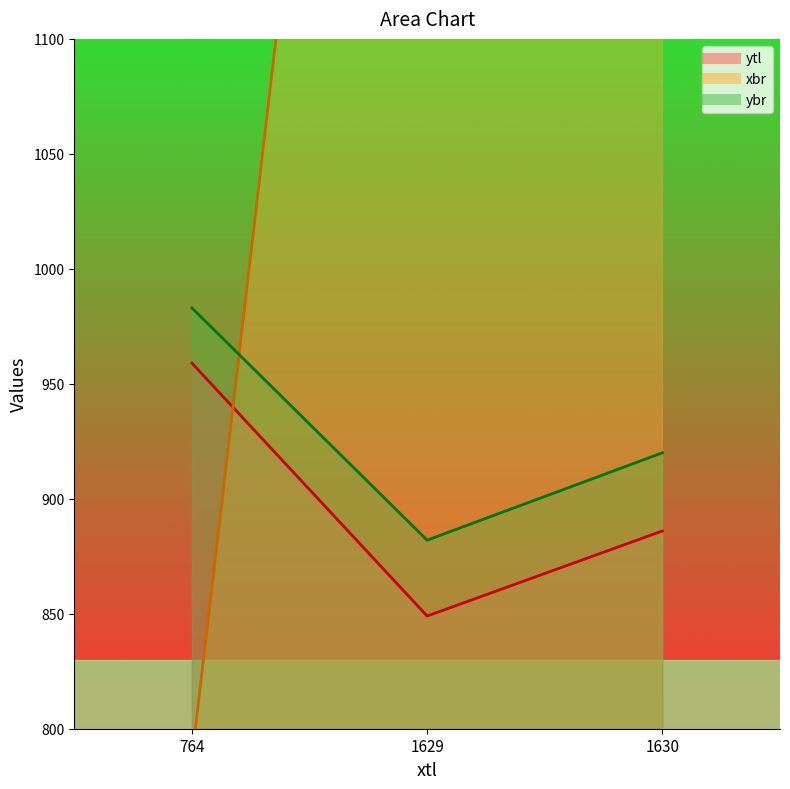

What is the spread (max minus min) of values at 1630?

778